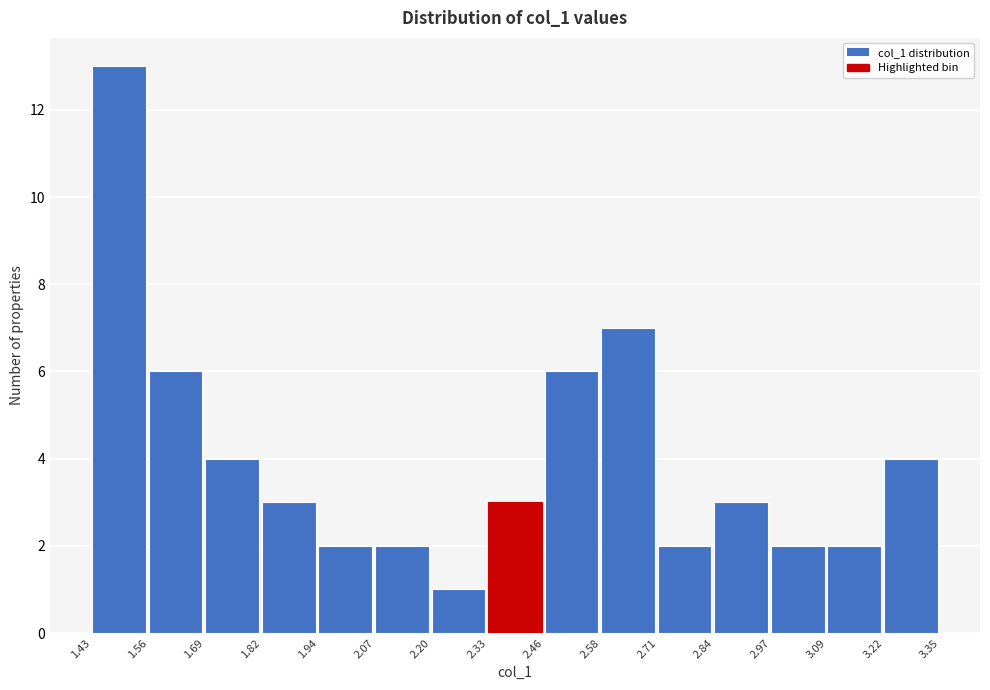

How tall is the bar that spans 1.56 to 1.69 on the x-axis? The values are not printed on the chart, so give them approximately, as read against the axis.

6